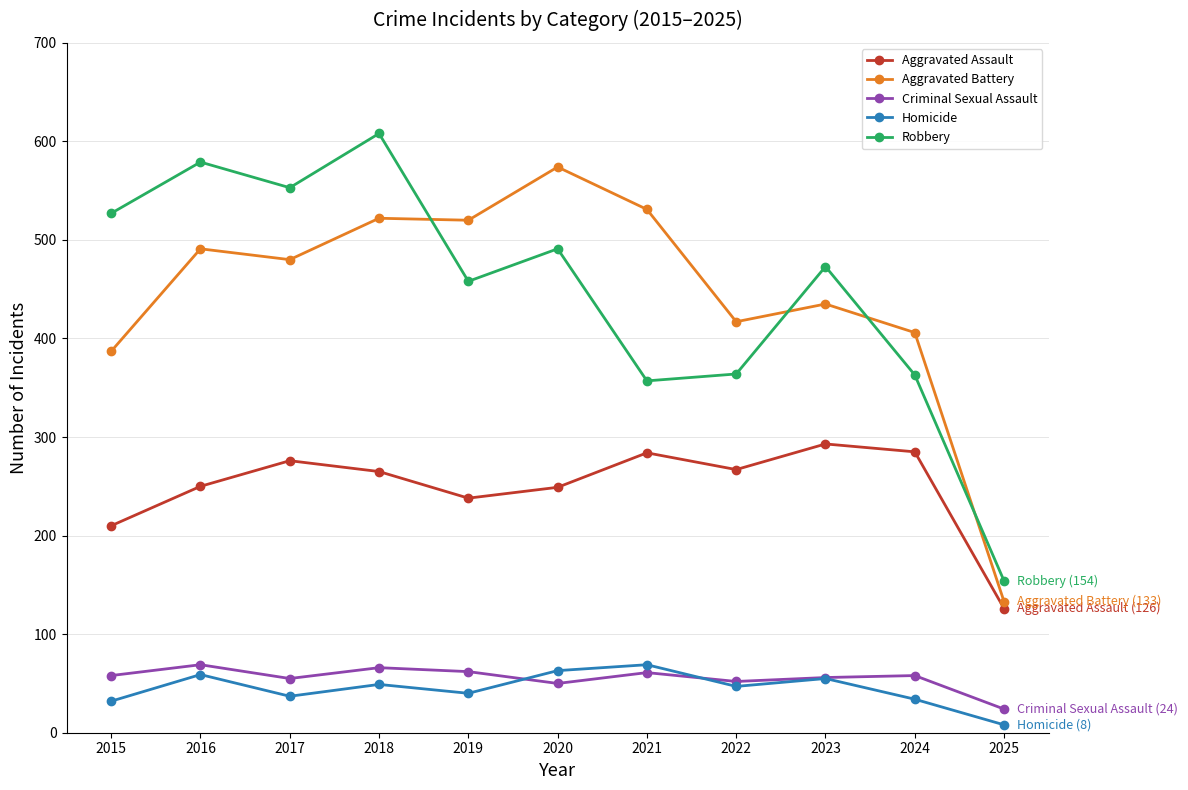

The Criminal Sexual Assault series shows 69 at 2016. True or false?

True